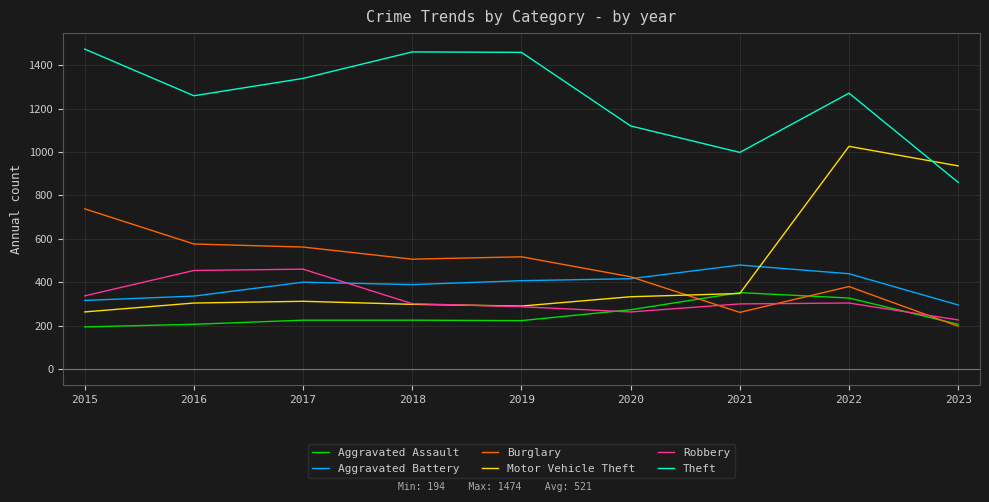

What is the sum of the Aggravated Assault values at 2022 and 2015?

521